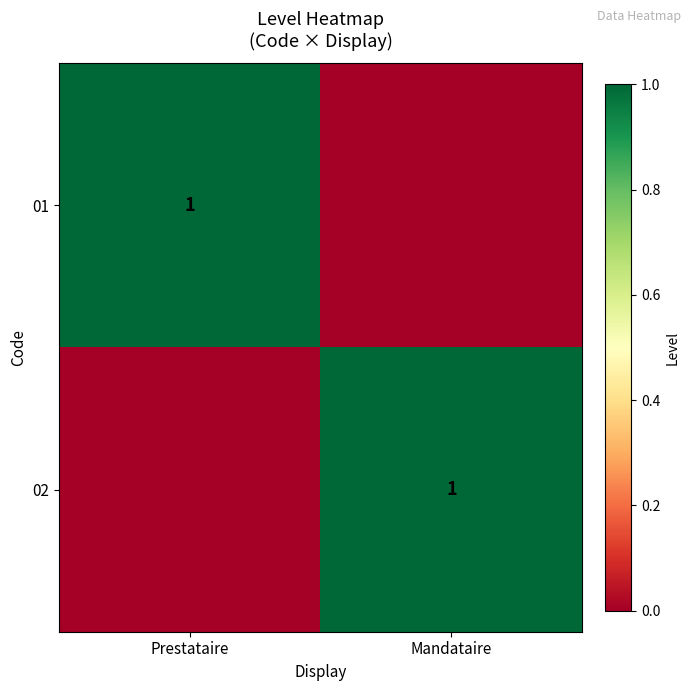

Is it true that 02 equals 1 at Mandataire?

True